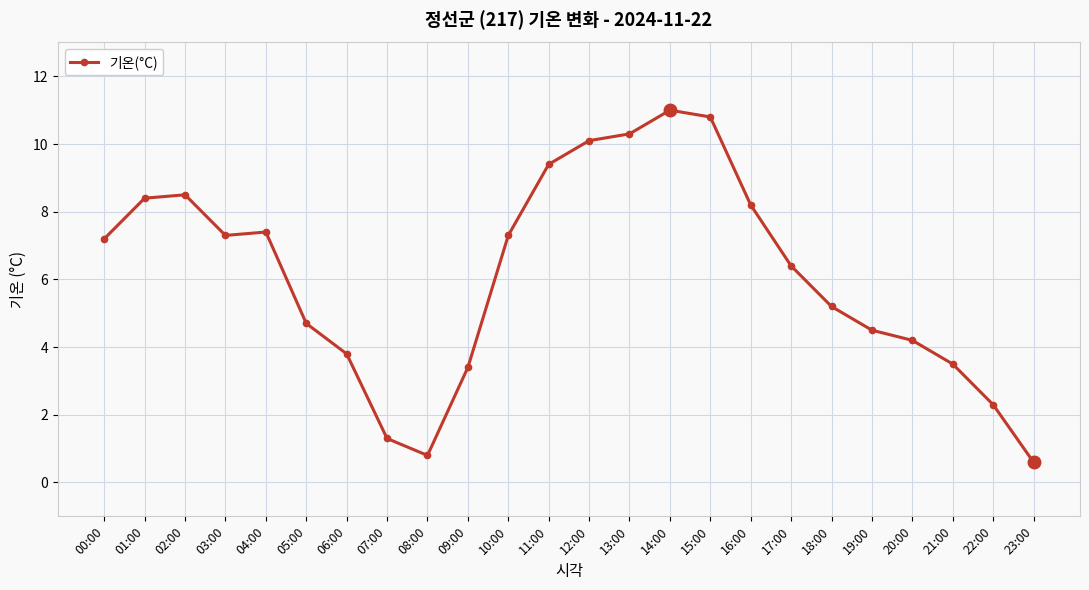

What is the greatest value displayed?

11.0